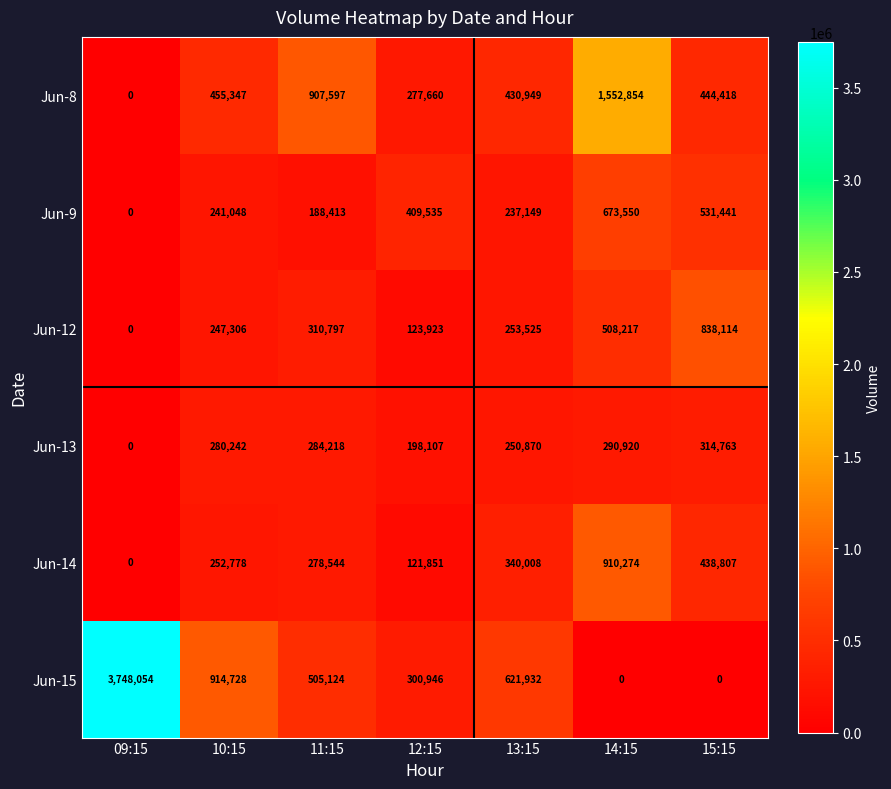

What is the difference between the Jun-8 values at 14:15 and 13:15?

1121905